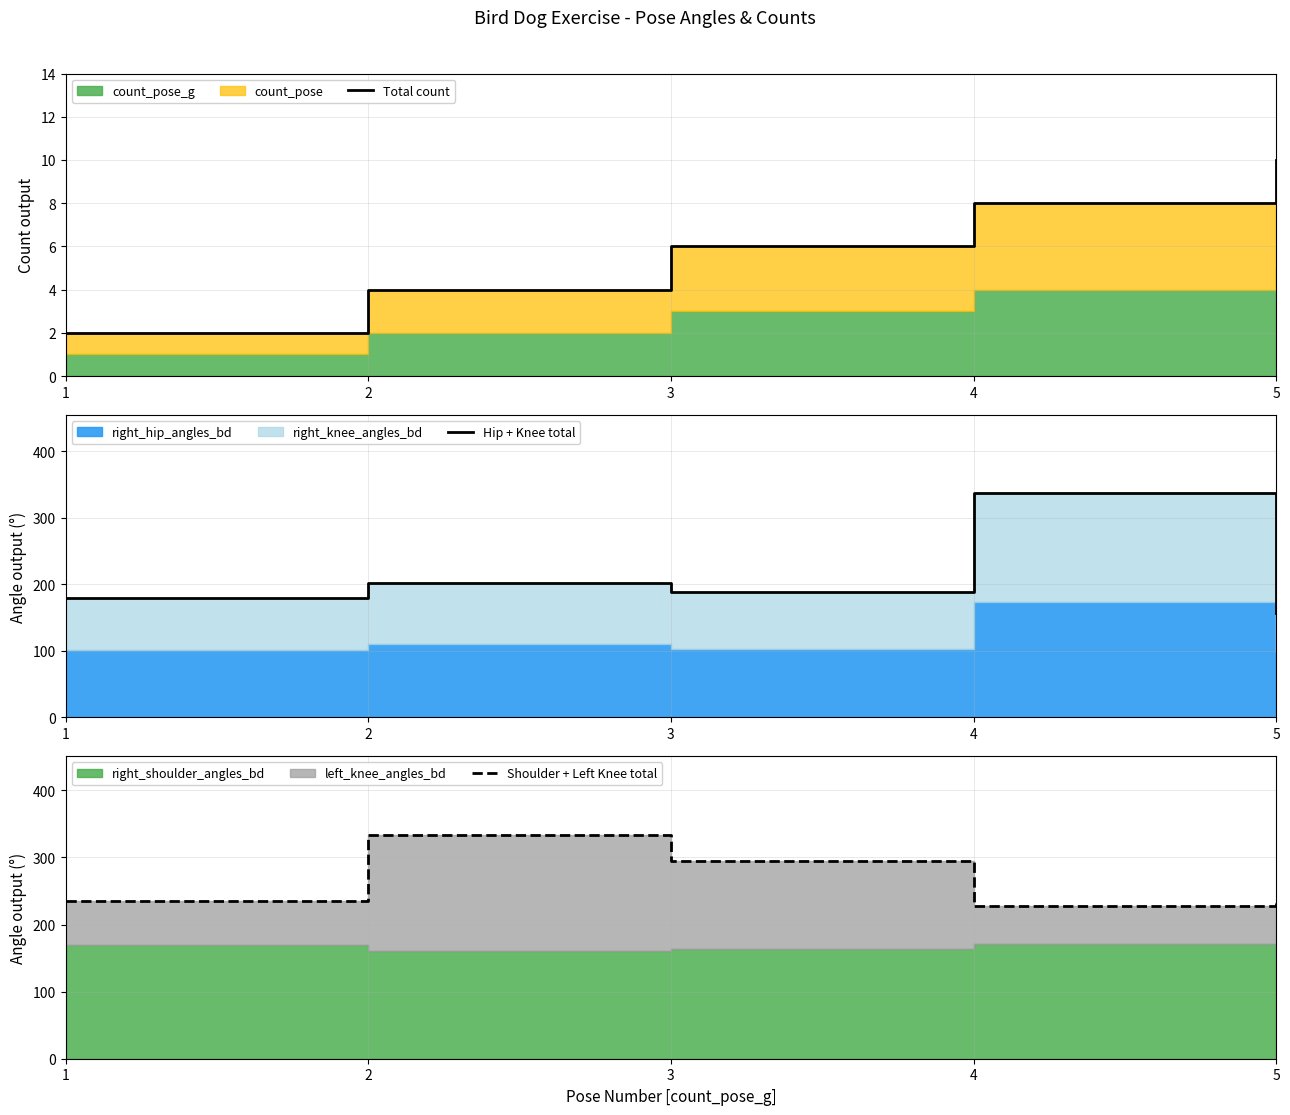

What is the greatest value displayed?

337